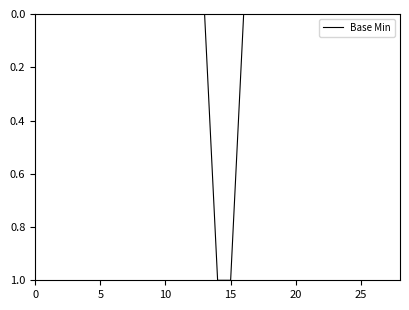

How many lines are shown in the chart?

1